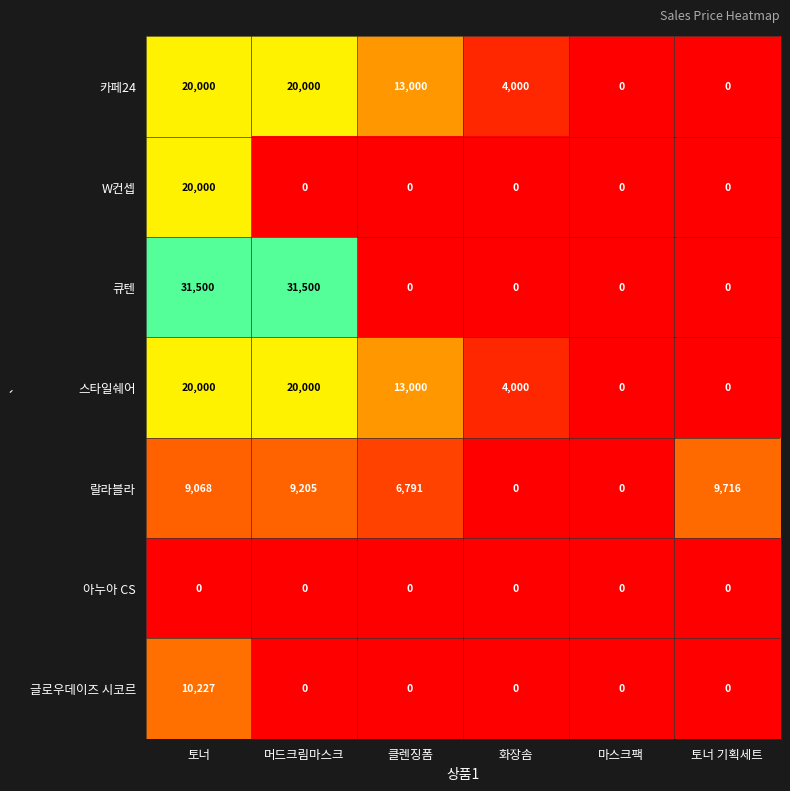

What is the difference between the maximum and minimum values in the W컨셉 series?

20000